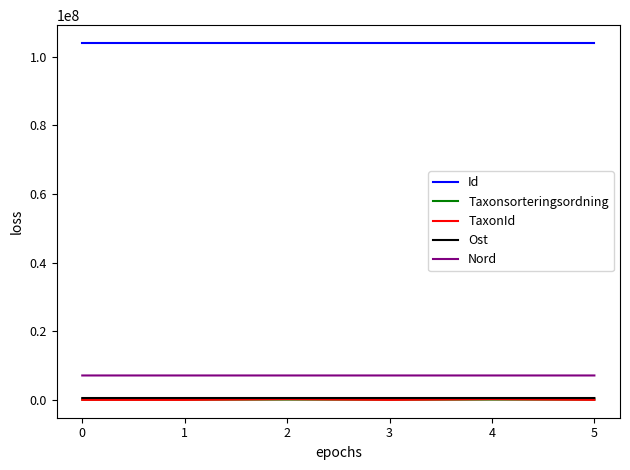

What is the difference between the Ost values at 2 and 0?

349.6